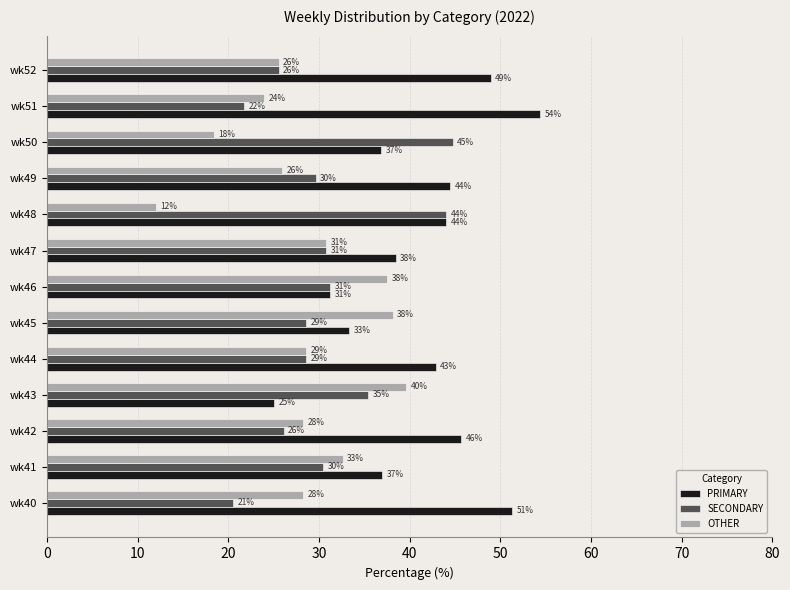

What are all the series names shown in the legend?

PRIMARY, SECONDARY, OTHER